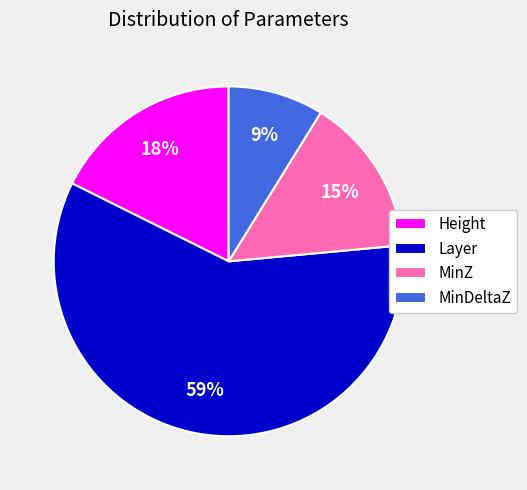

How many slices are in this pie chart?

4